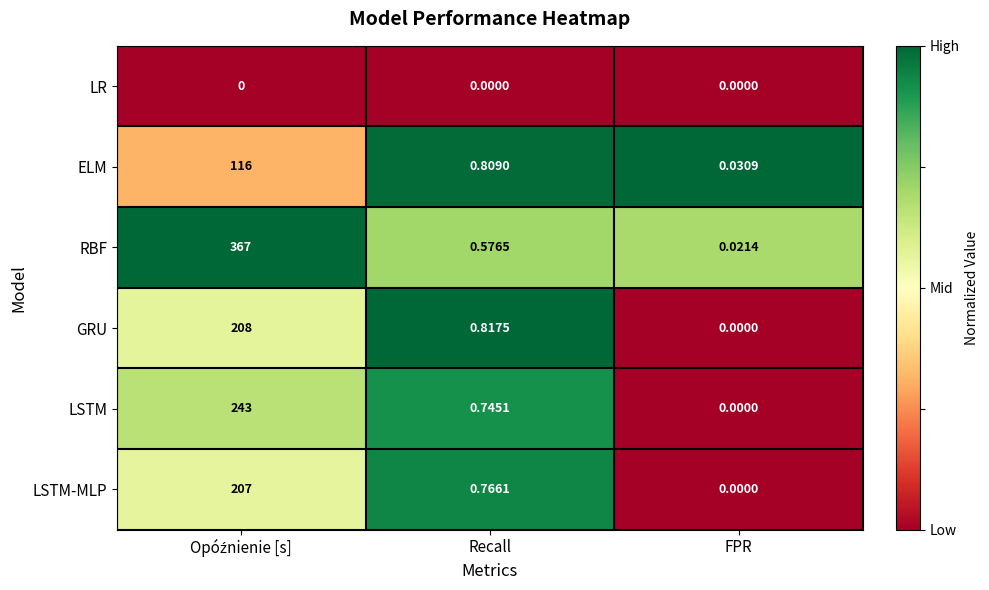

Rank the series by their maximum value, from lowest to highest.

LR, ELM, LSTM-MLP, GRU, LSTM, RBF